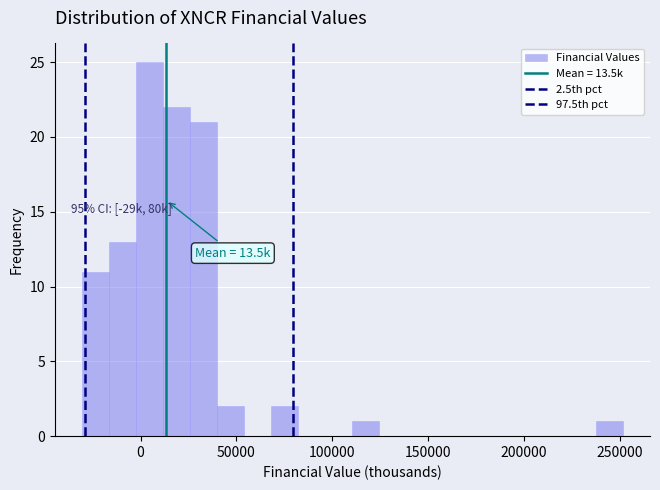

Read against the x-axis, roughly where is the centre of the tallest bar?

5000